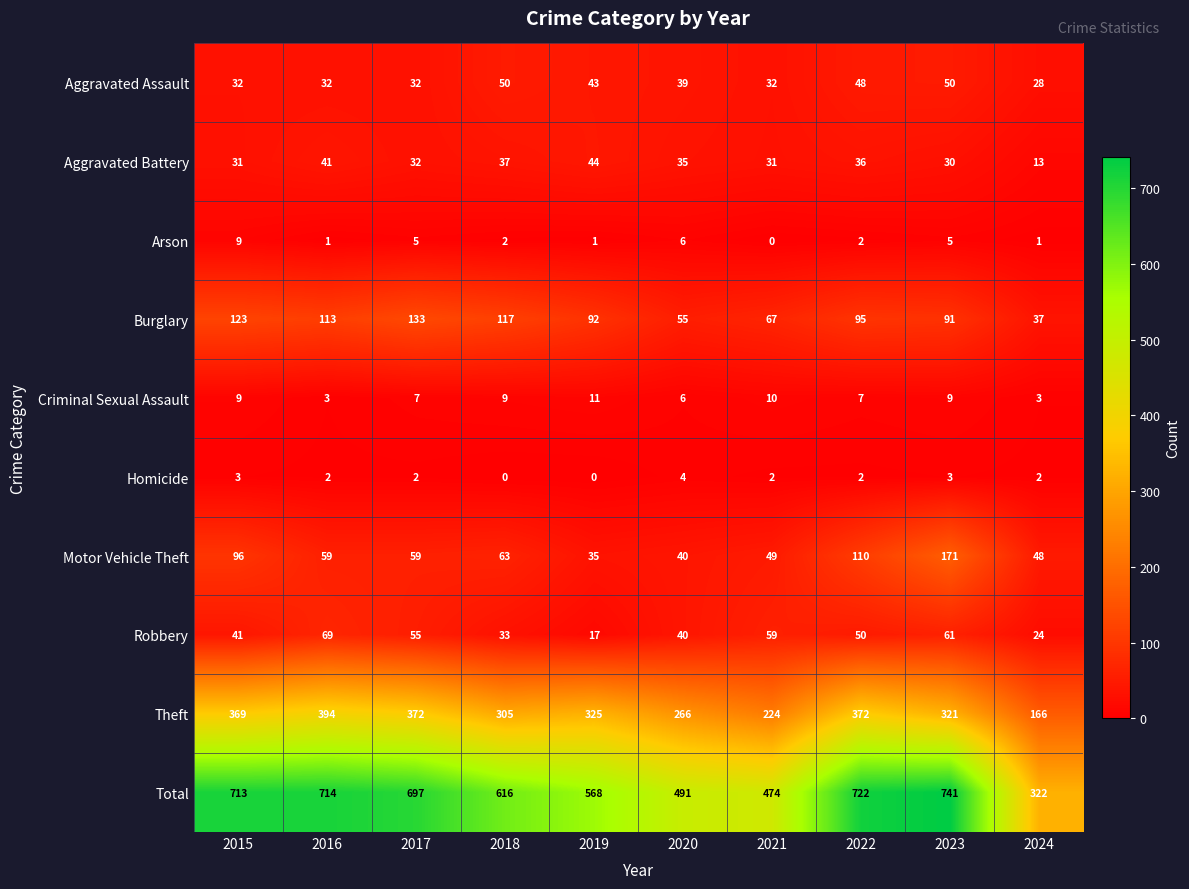

How many values in the Arson series are below 2?

4